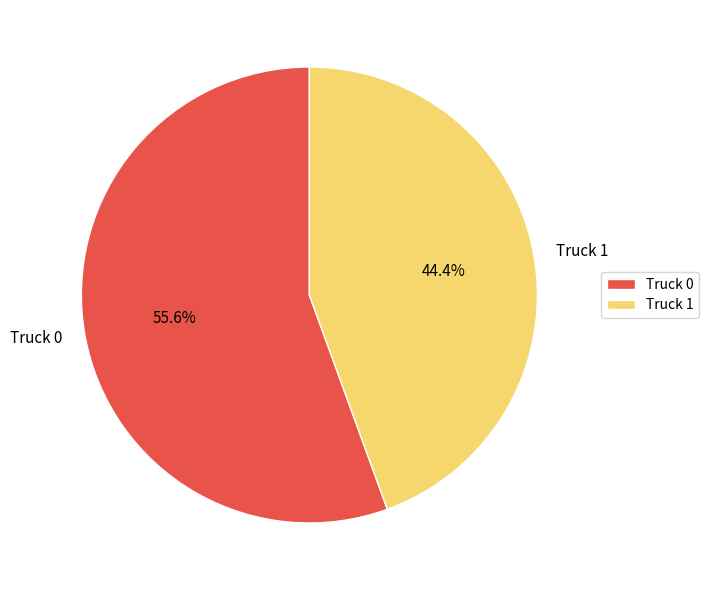

The Truck 0 slice represents 56% of the pie. True or false?

True